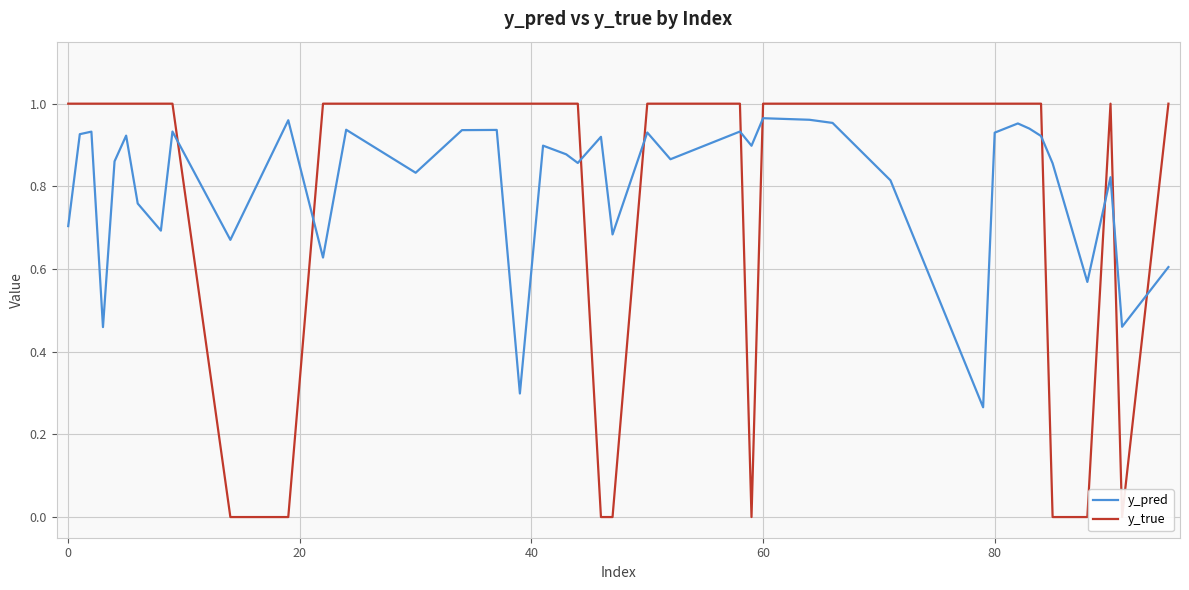

How many categories are shown in the chart?

40